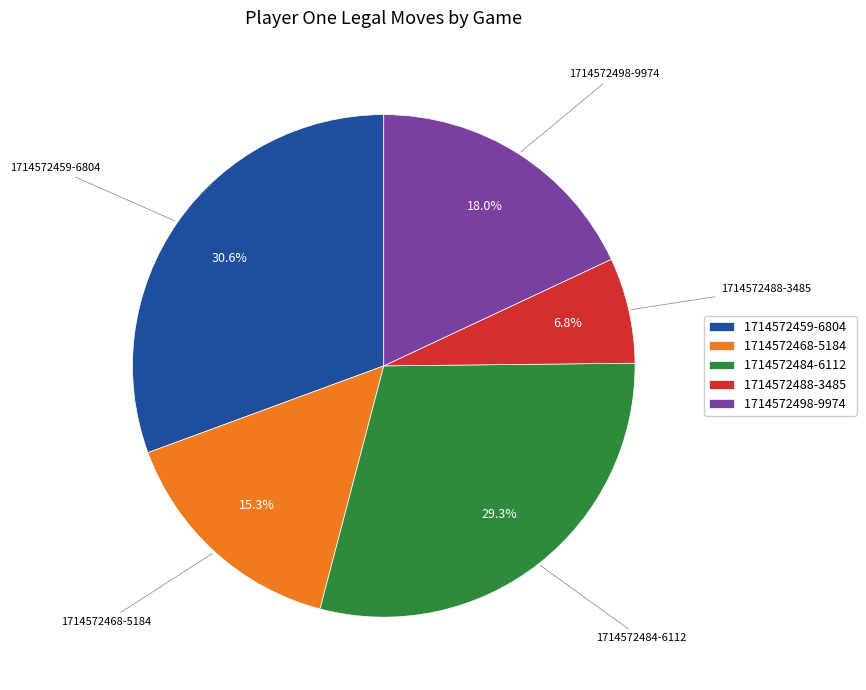

What is the ratio of the value at 1714572498-9974 to the value at 1714572459-6804?

0.6